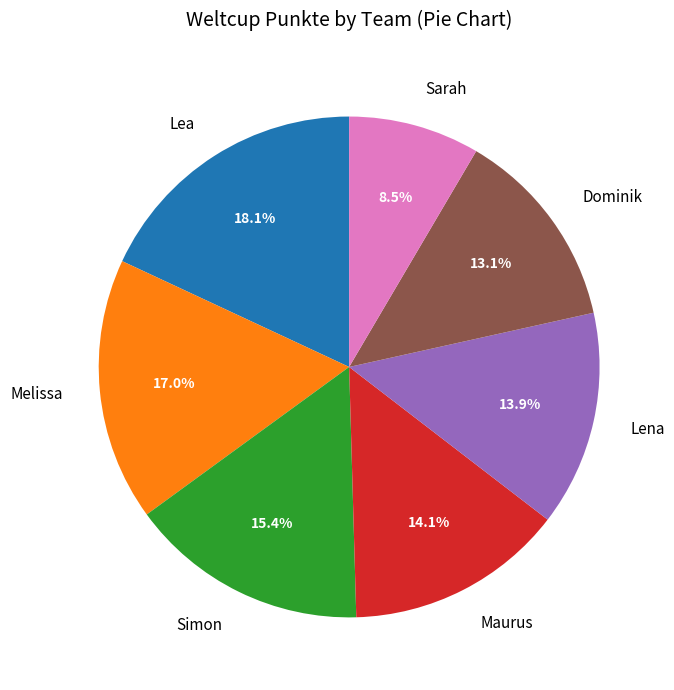

What is the smallest slice in the pie chart?

Sarah